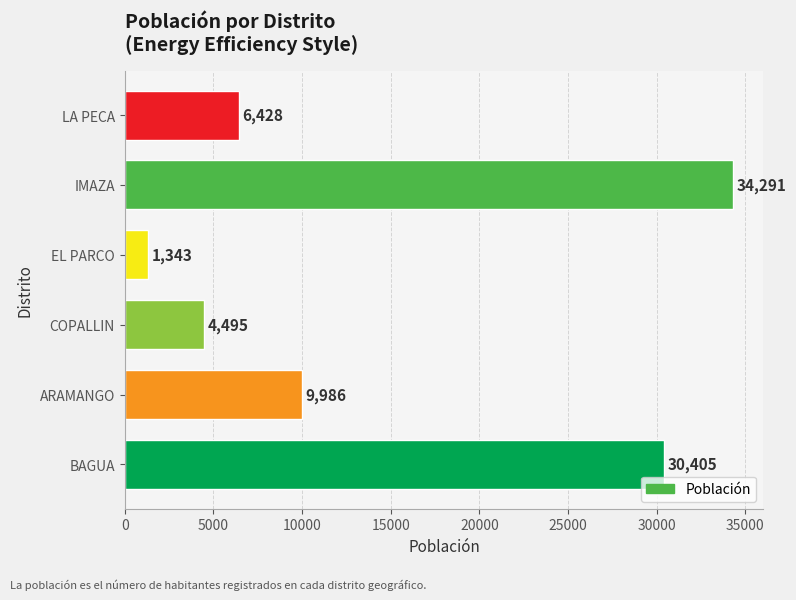

True or false: the data shows 1343 at EL PARCO.

True